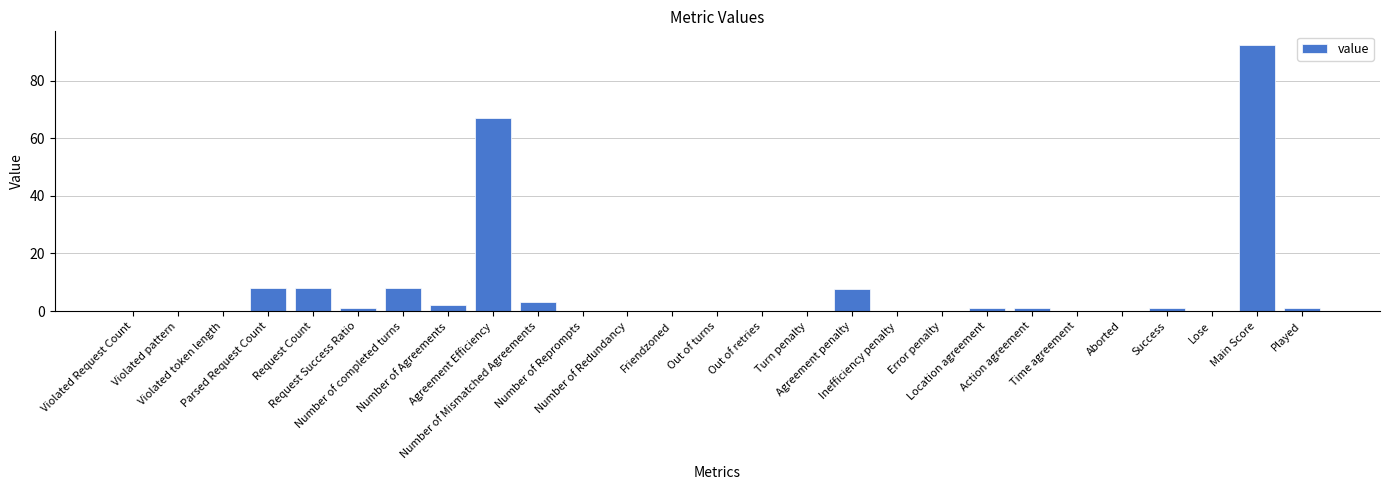

How many series are shown in this chart?

1